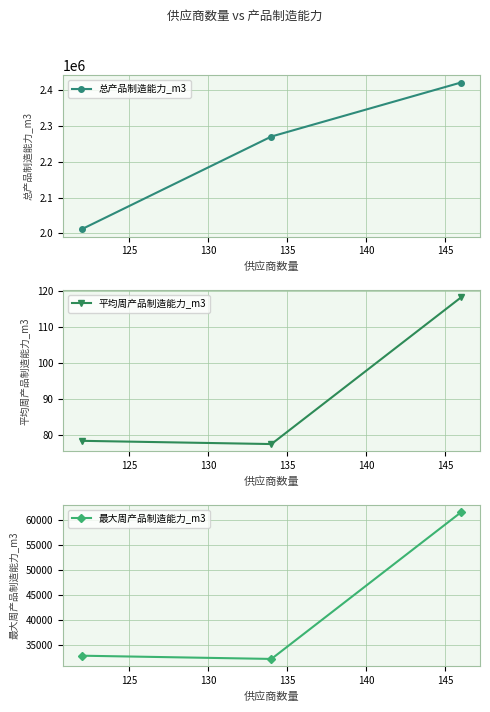

What is the value of the 总产品制造能力_m3 point at the 1st from the left?

2011509.7